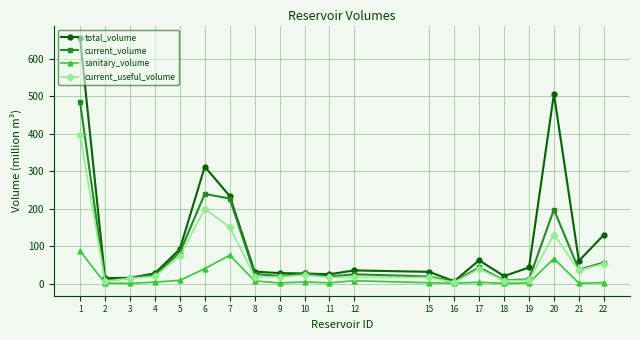

The value of total_volume at 4 is 27.7. True or false?

True